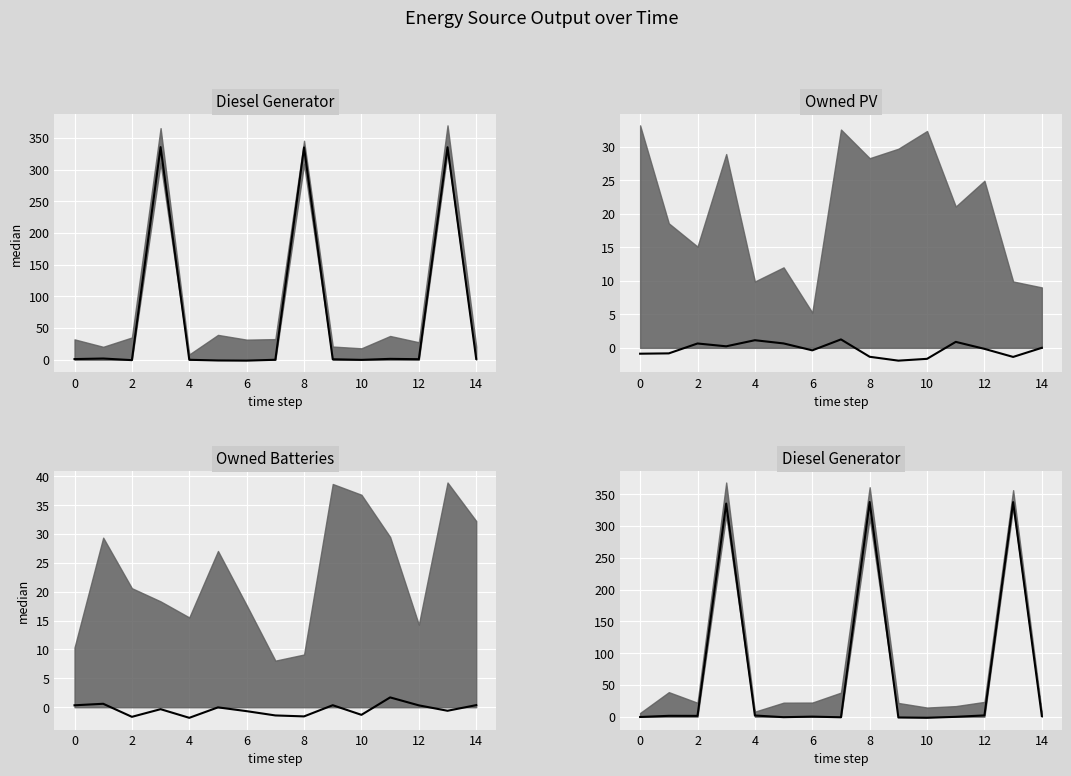

Where do Diesel Generator median and Owned Batteries median first cross each other?

−2 and 0